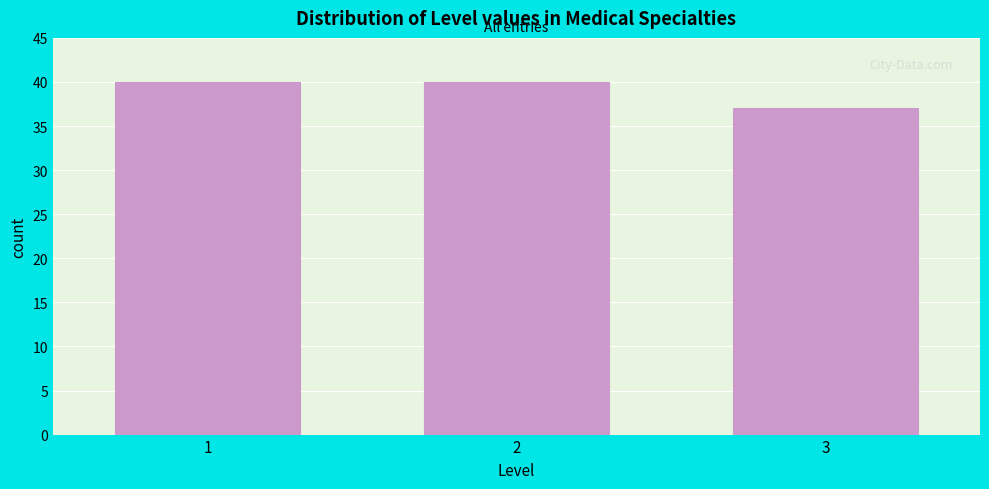

Reading left to right, extract all data points from this chart.

1=40	2=40	3=37